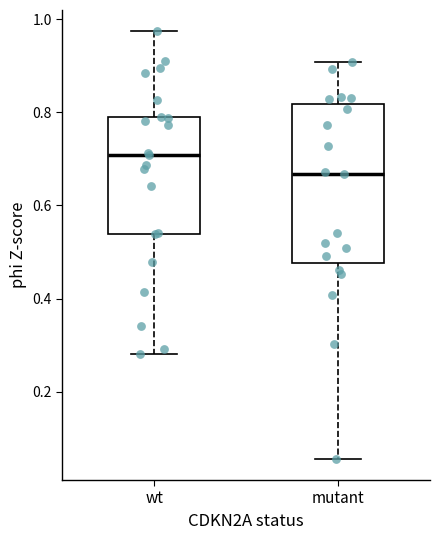

Where does the lower whisker of the box for wt end on the y-axis? The values are not printed on the chart, so give them approximately, as read against the axis.

0.28